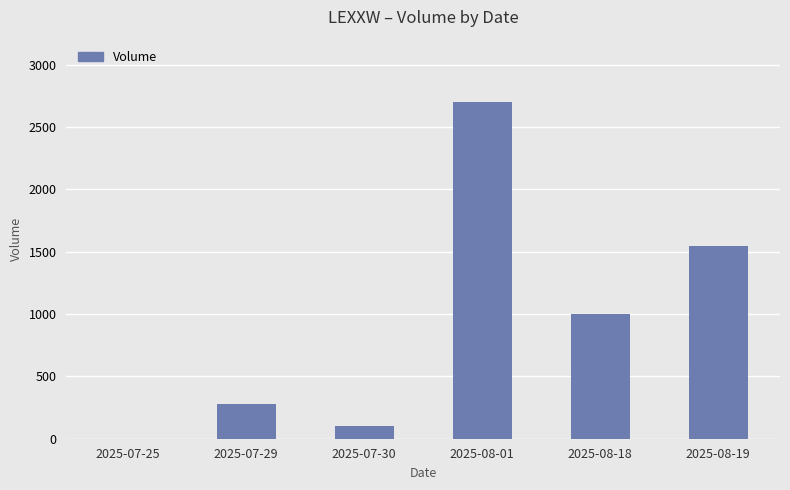

Between 2025-07-29 and 2025-08-19, which is larger?

2025-08-19